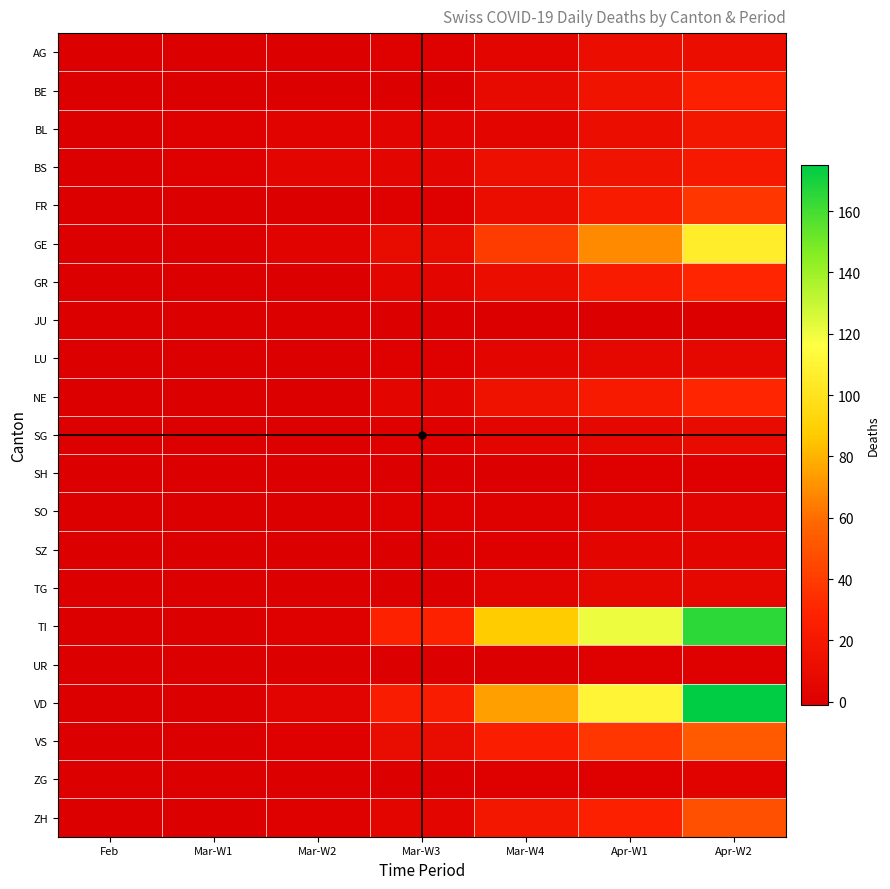

What is the difference between the highest and lowest values at Apr-W1?

121